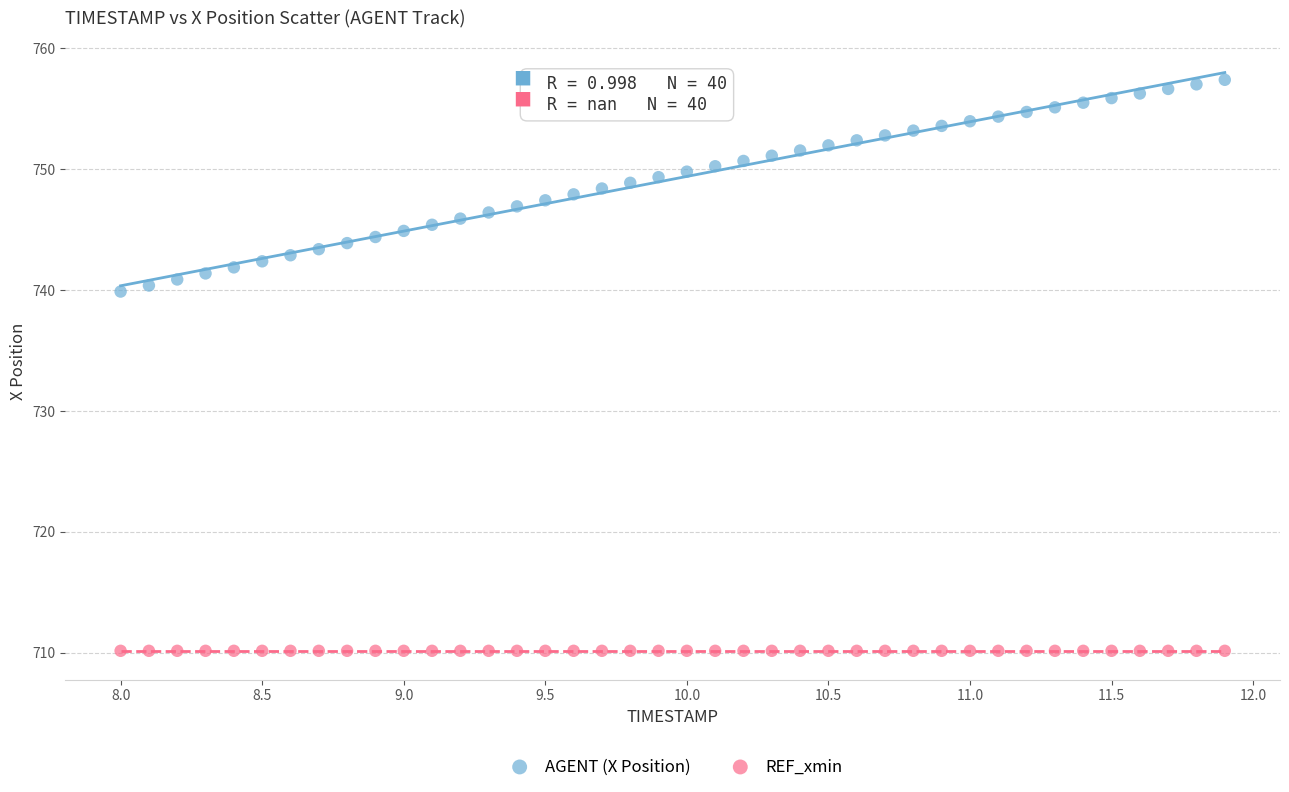

What are all the series names shown in the legend?

AGENT (X Position), REF_xmin